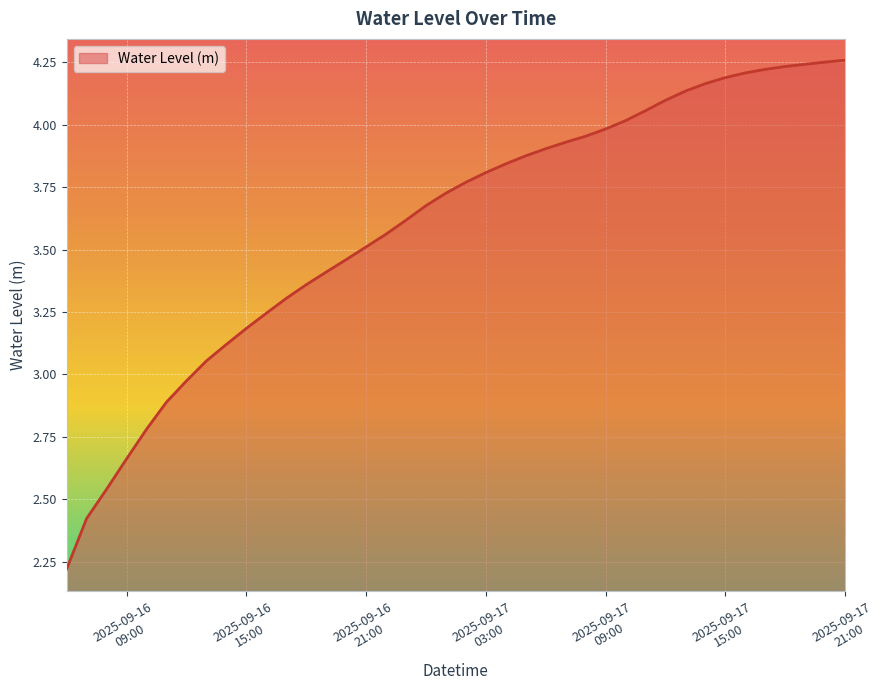

What is the minimum value shown in the chart?

2.2